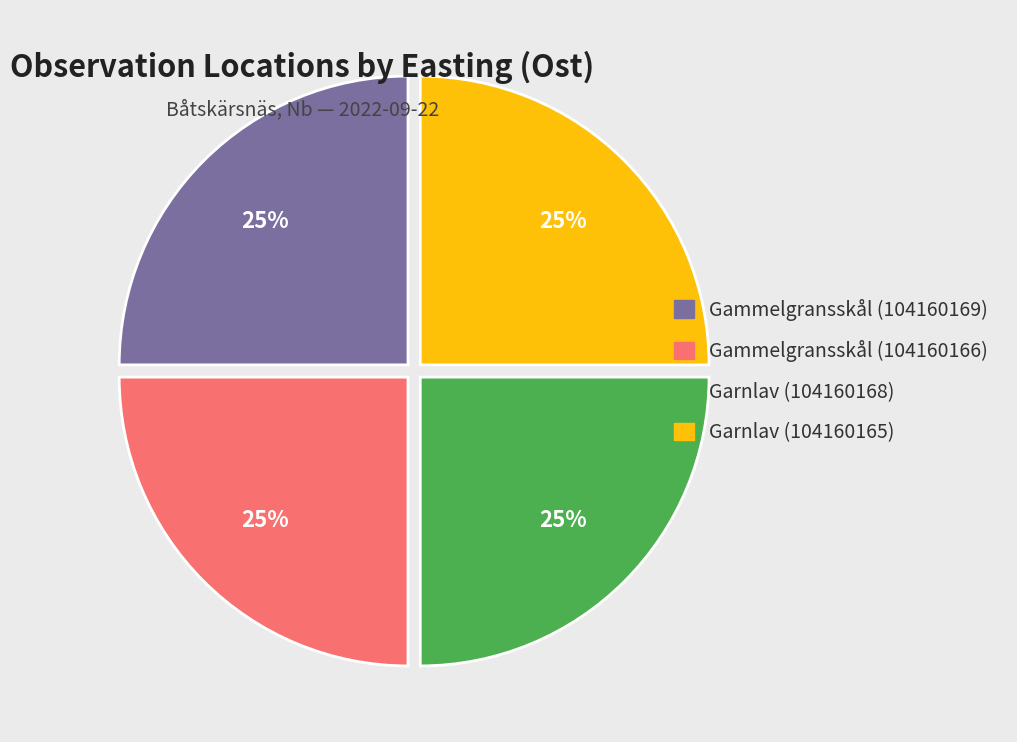

Approximately how many times larger is the value at Garnlav (104160168) compared to Gammelgransskål (104160166)?

1.0